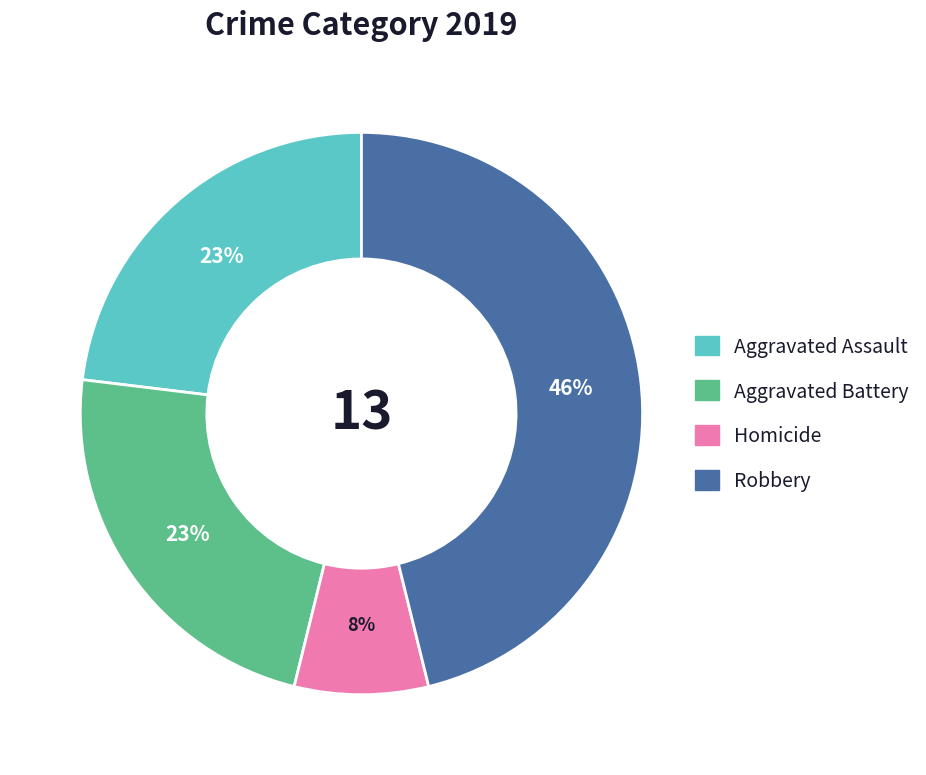

Which has a higher value, Homicide or Aggravated Battery?

Aggravated Battery